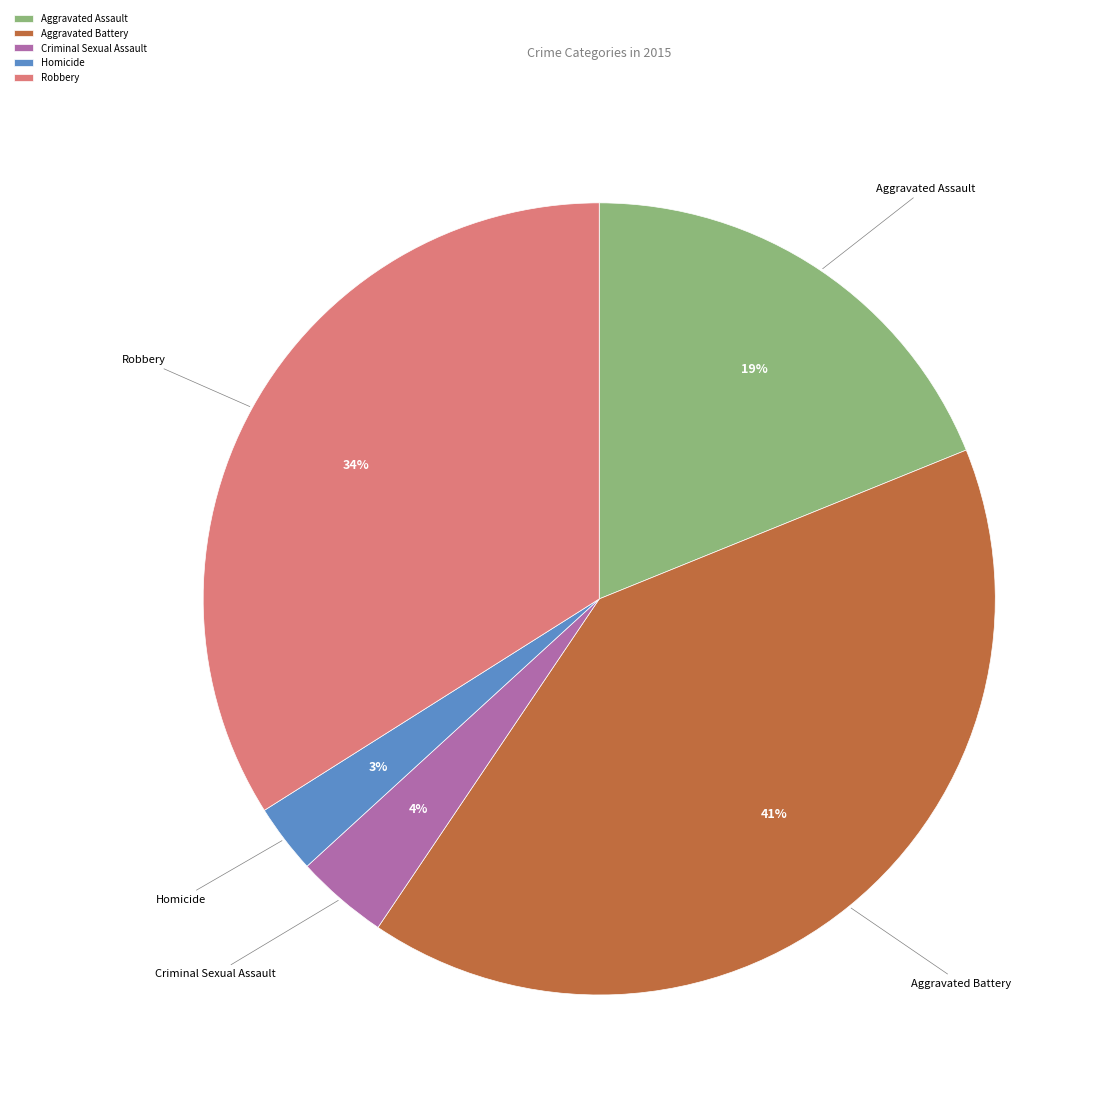

Is there any slice that represents more than half of the pie?

No